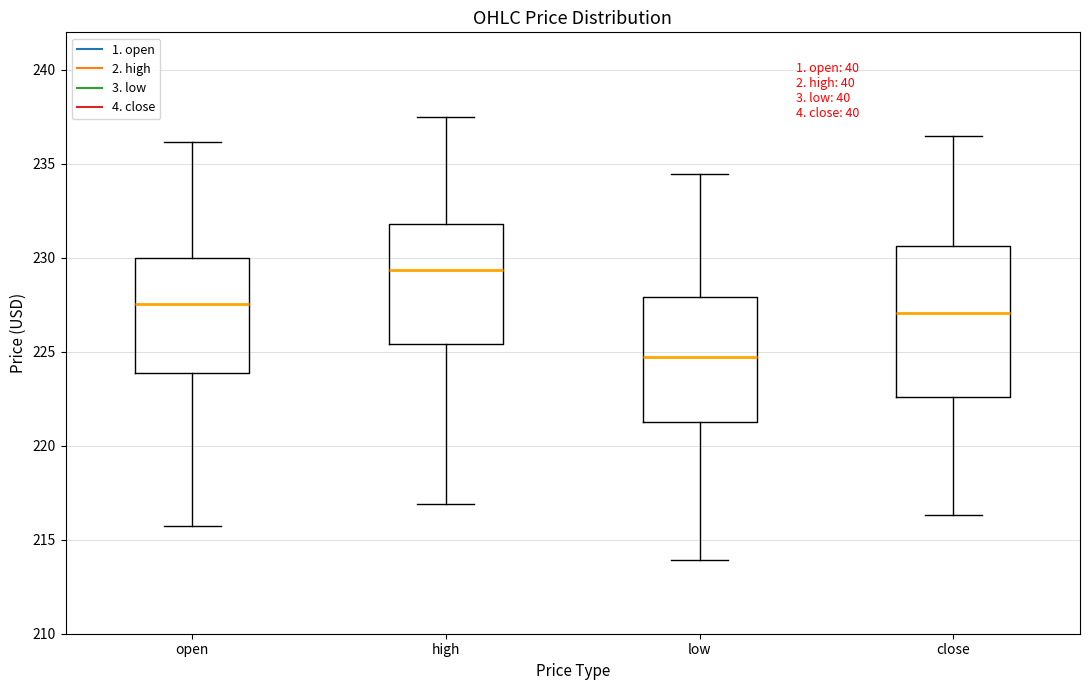

Reading left to right, transcribe this box plot: for each box, give where its median line is, the range the box spans, and where its two whiskers end, as read against the y-axis. The values are not printed on the chart, so give them approximately, as read against the axis.

open: median 227.5, box 224.0 to 230.0, whiskers 216.0 to 236.0
high: median 229.5, box 225.5 to 232.0, whiskers 217.0 to 237.5
low: median 224.5, box 221.5 to 228.0, whiskers 214.0 to 234.5
close: median 227.0, box 222.5 to 230.5, whiskers 216.5 to 236.5